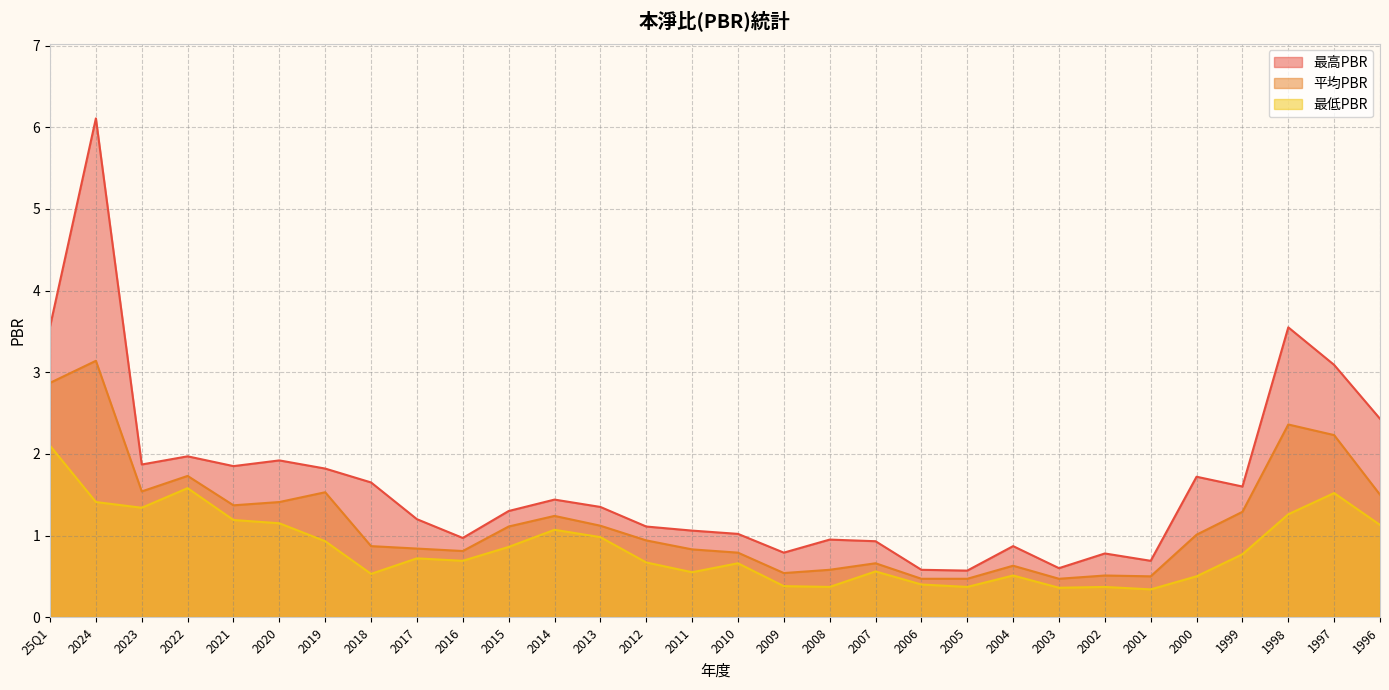

True or false: 最高PBR and 最低PBR intersect in this chart.

False